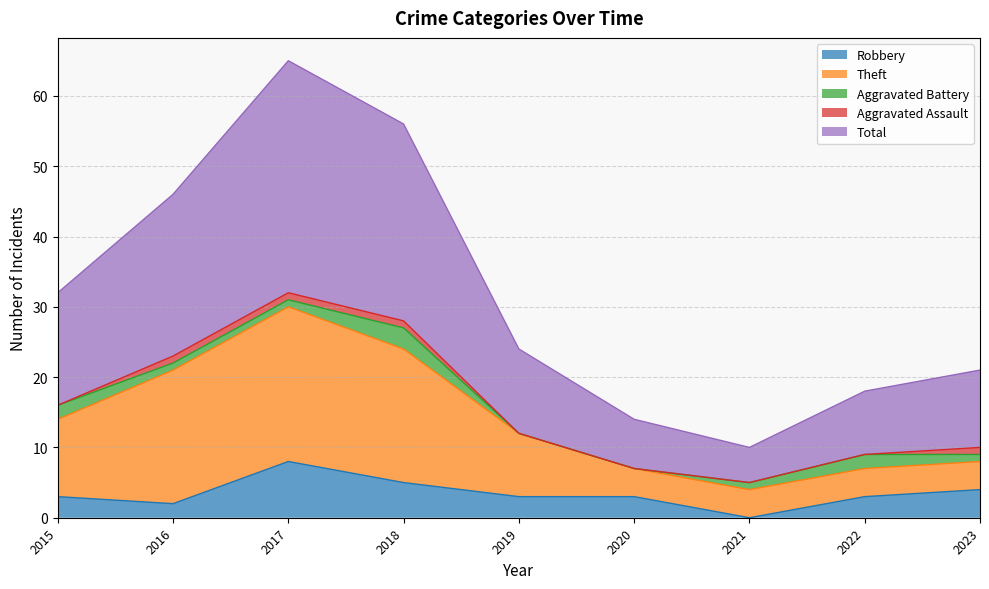

True or false: Theft and Total cross at least once.

False